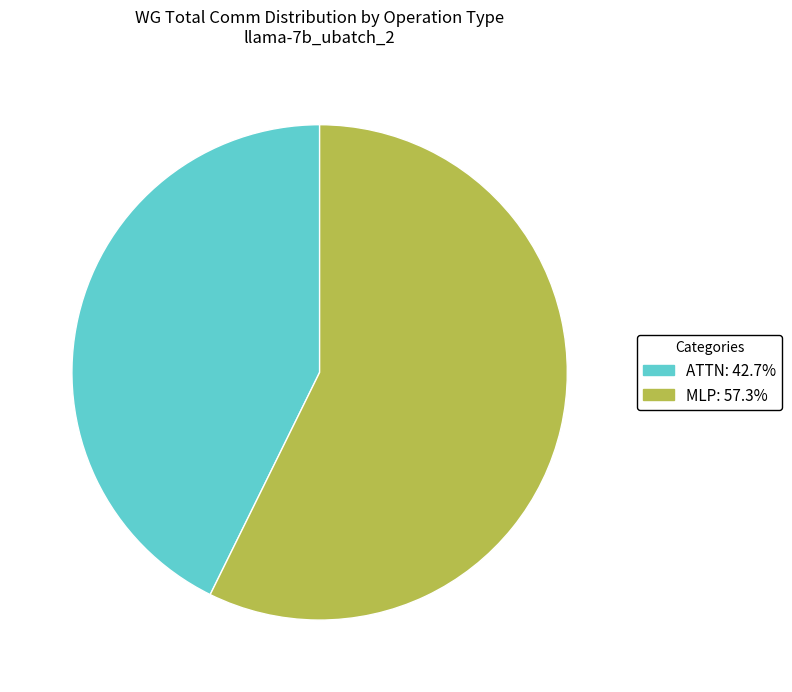

Is there any slice that represents more than half of the pie?

Yes